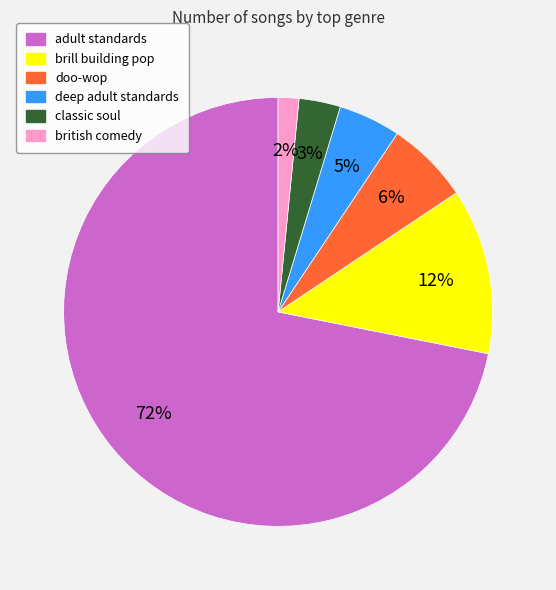

Between adult standards and deep adult standards, which is larger?

adult standards